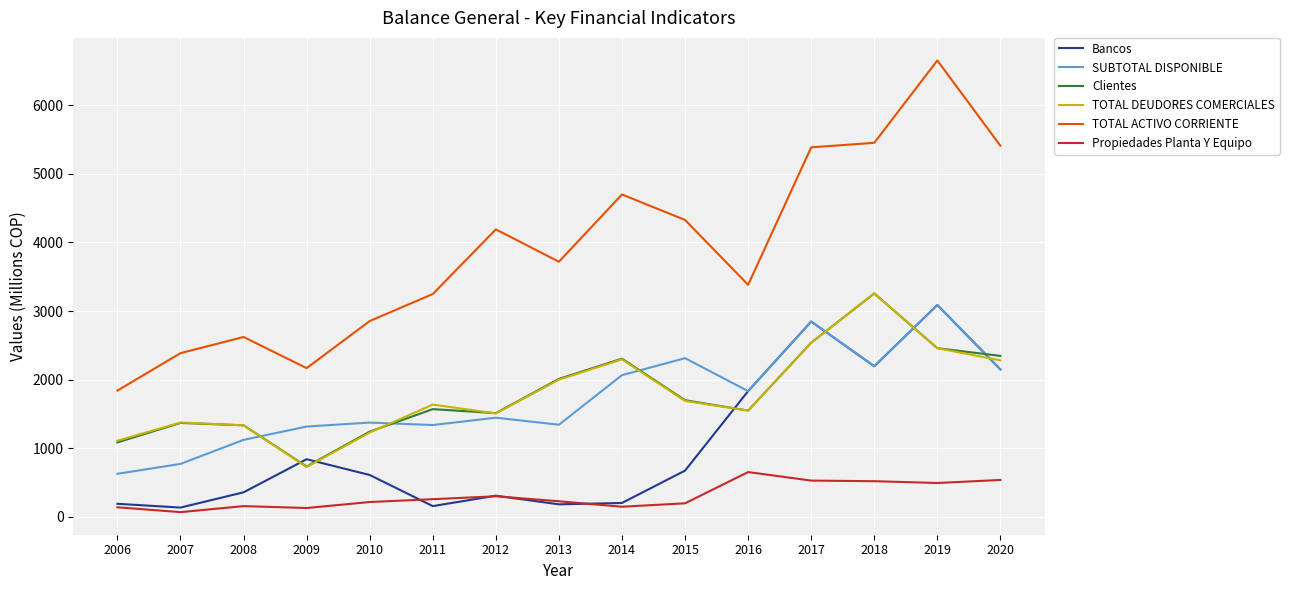

True or false: Clientes and Bancos intersect in this chart.

True